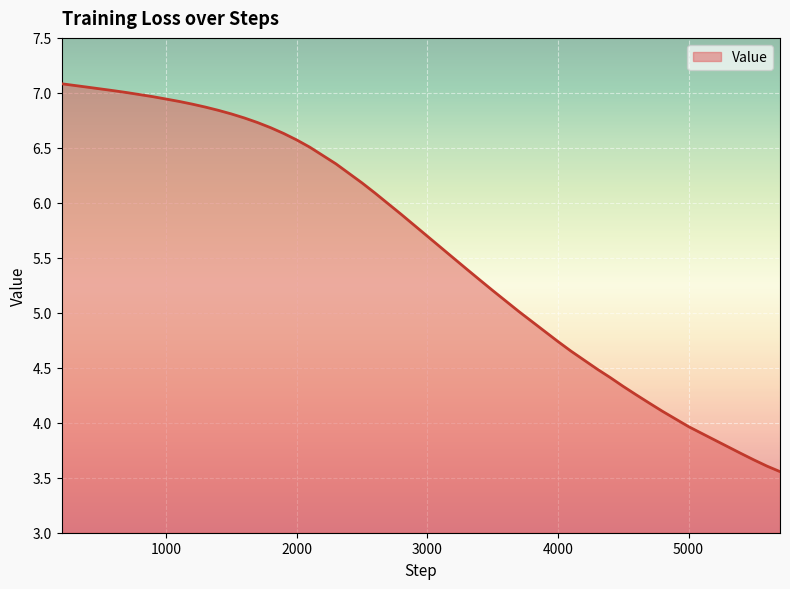

Does the chart display data point markers on the line(s)?

No